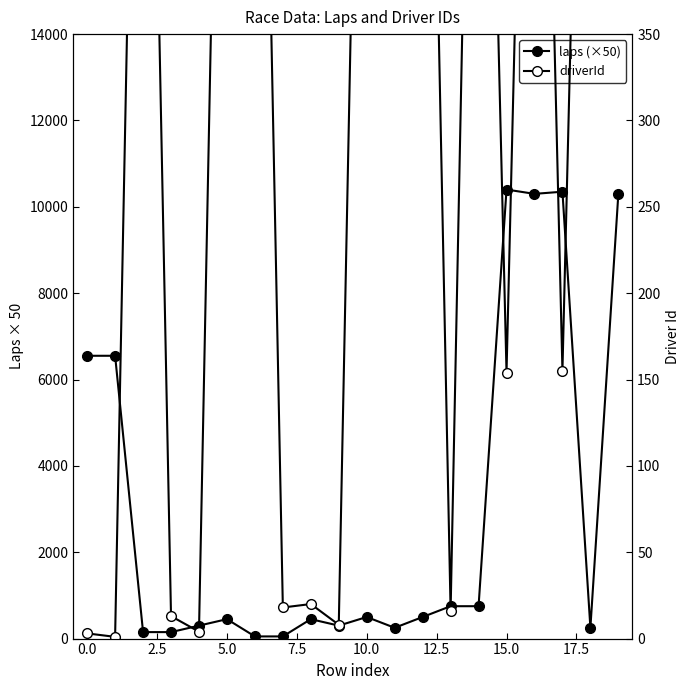

What is the sum of all driverId values?

8587